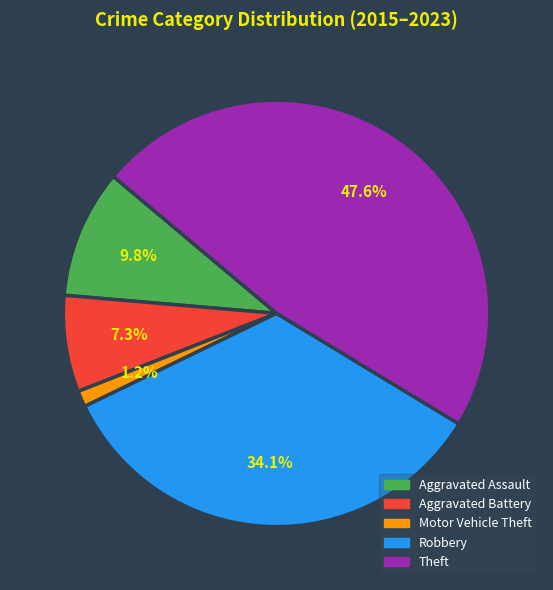

To the nearest percent, what is the difference between the largest and smallest slice percentages?

46%